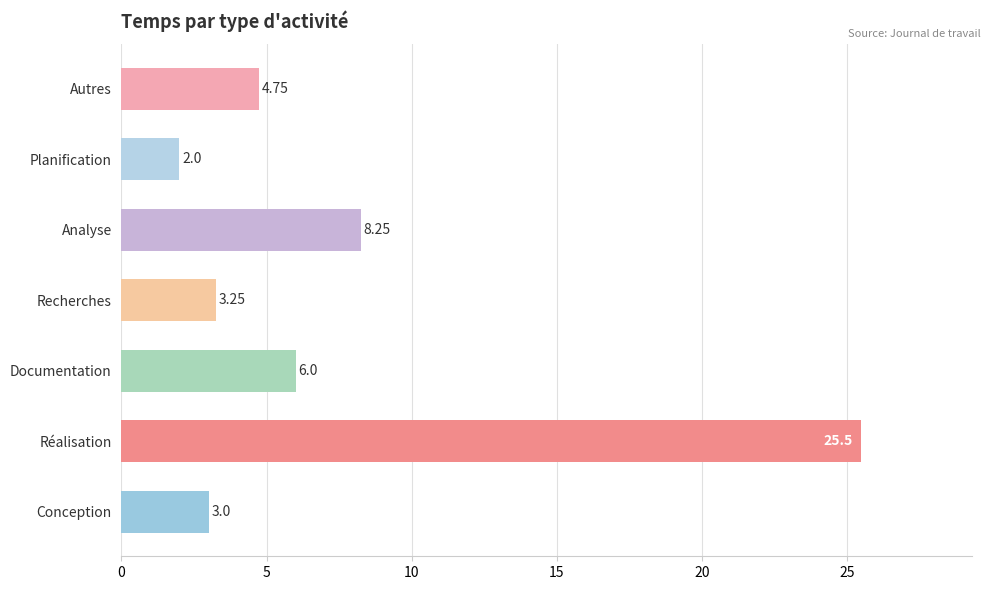

What is the change in value from Planification to Conception?

+1.0